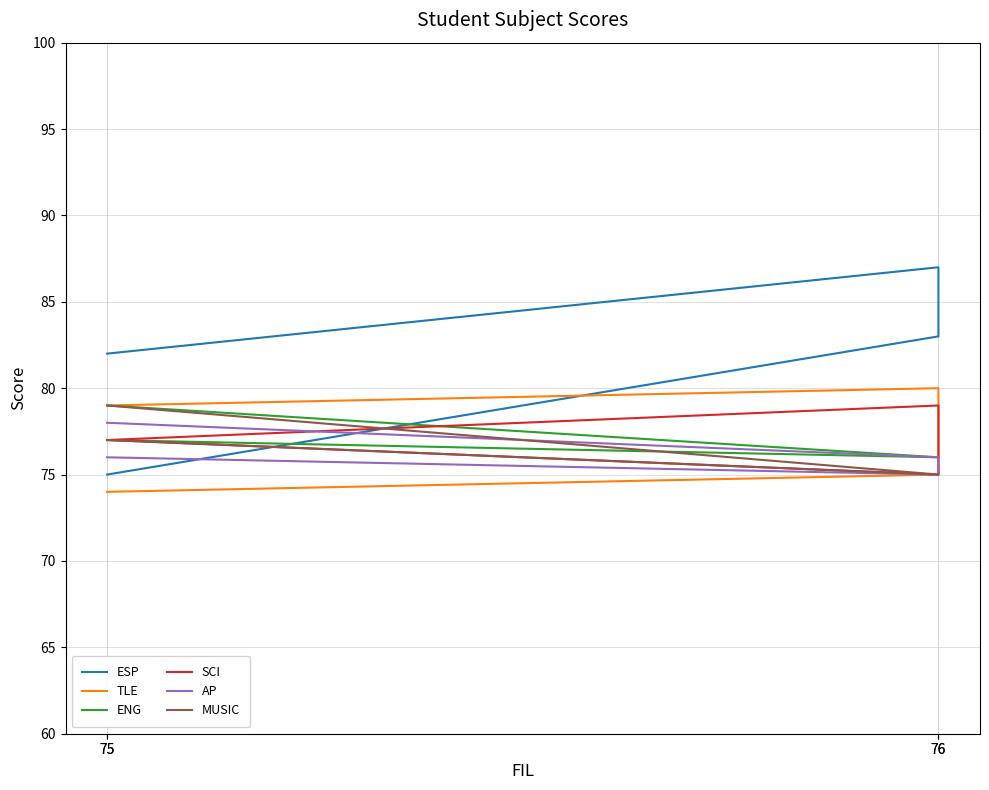

Which series has the largest range (max minus min)?

ESP